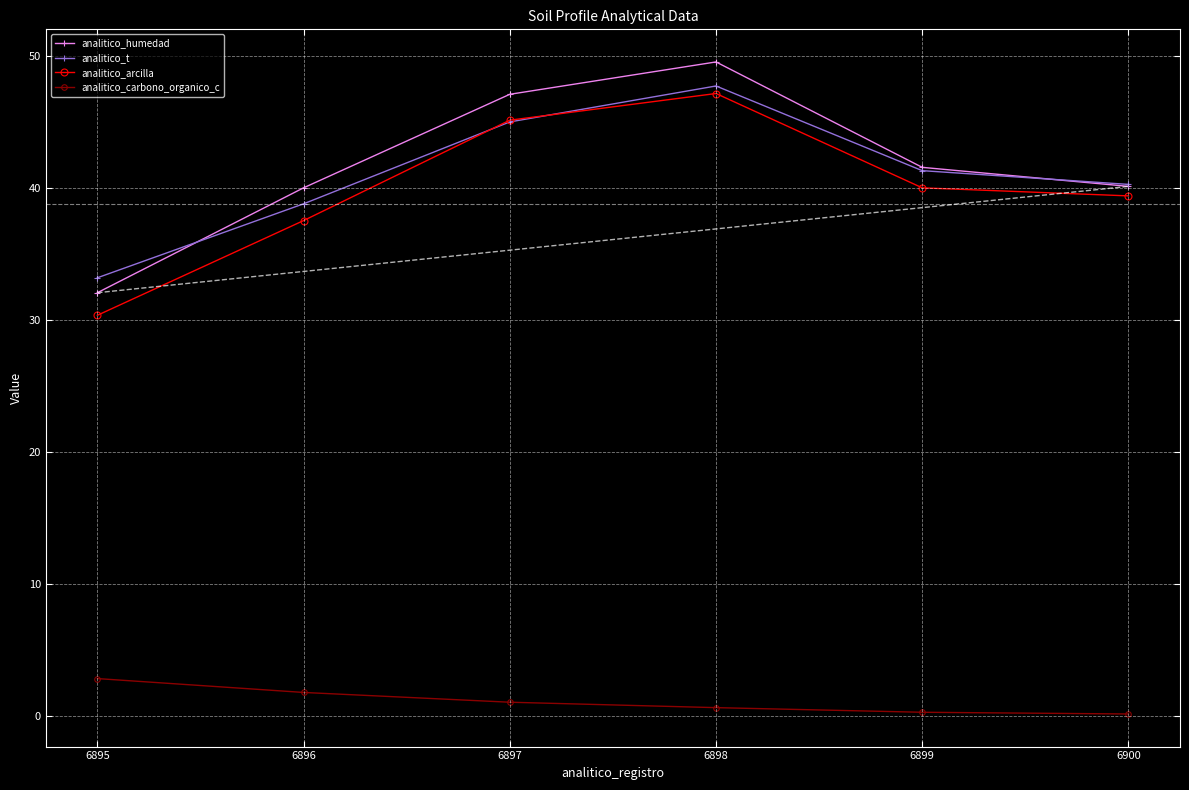

How many interior local peaks does the analitico_t series have?

1